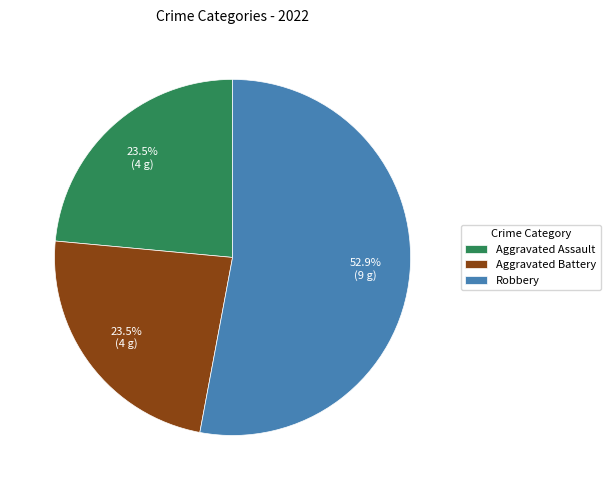

The Robbery slice represents 53% of the pie. True or false?

True